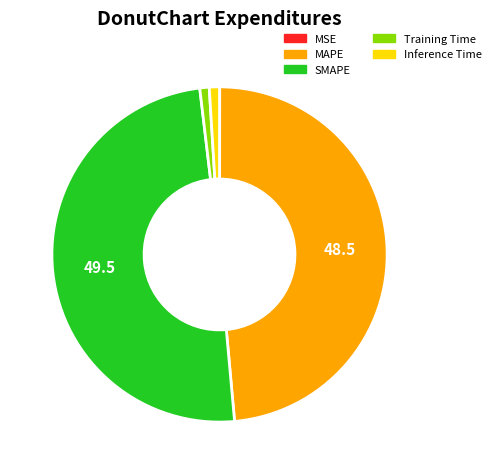

Which slice is the largest?

SMAPE